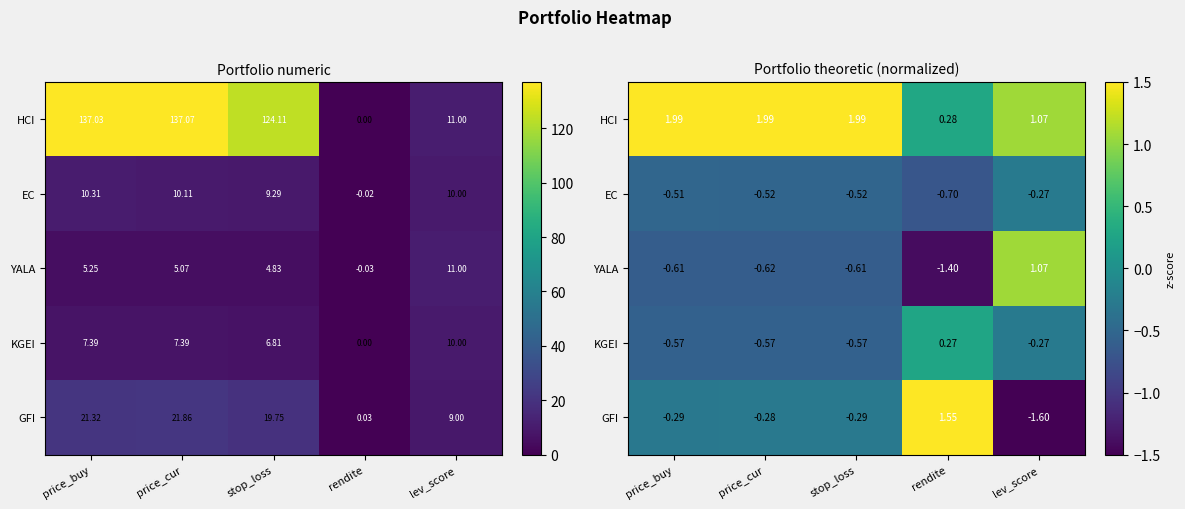

At which label is KGEI closest to 0?

lev_score